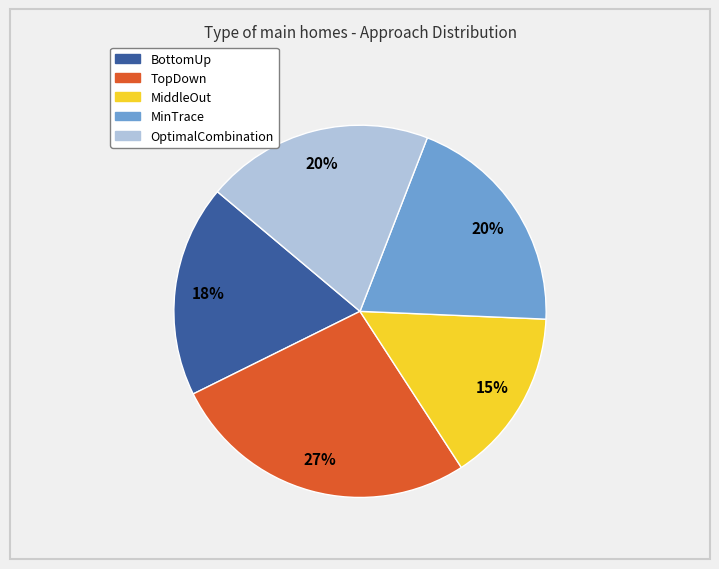

Is the sum of TopDown and BottomUp greater than half?

No